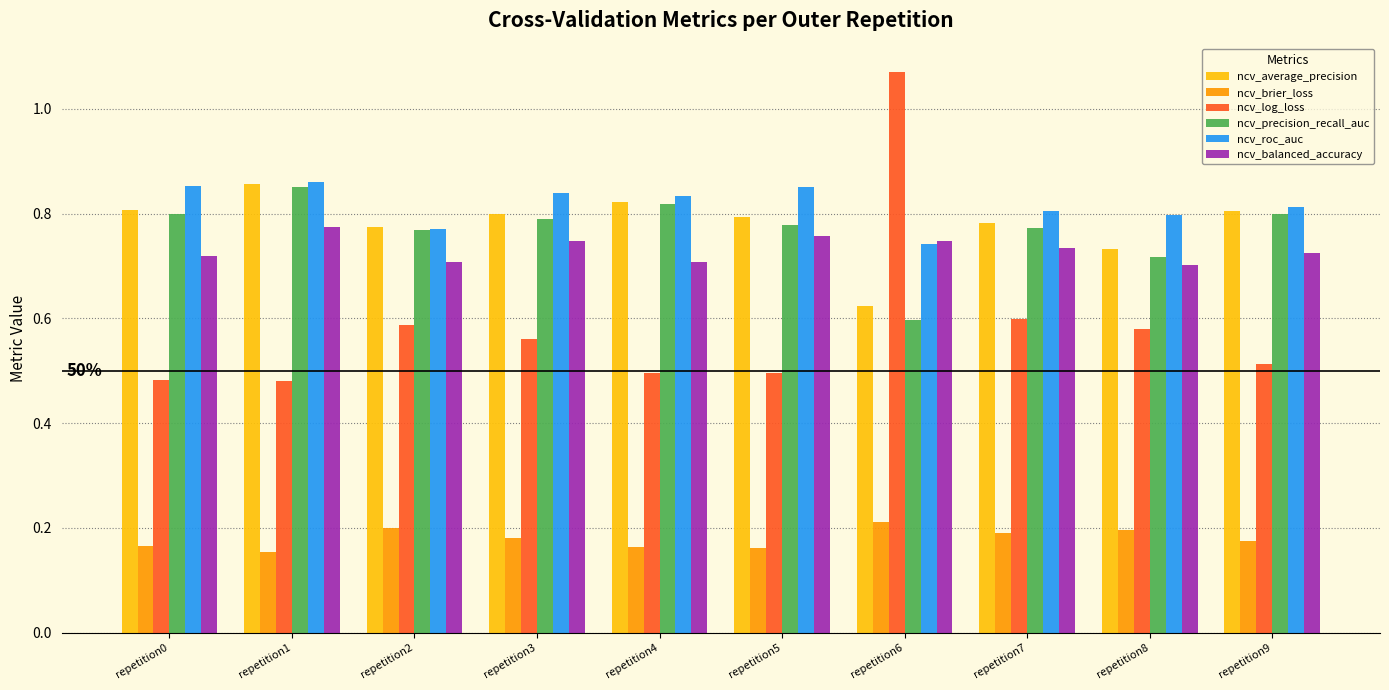

At how many categories does at least one series exceed 0?

10